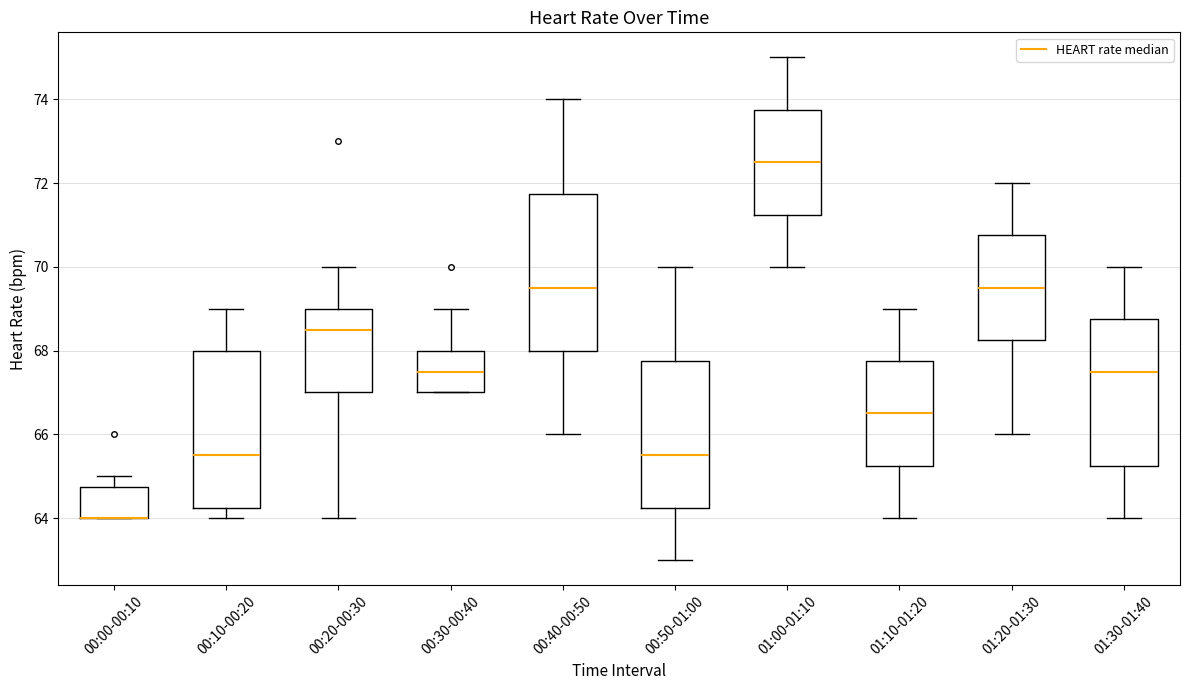

Where does the lower whisker of the box for 01:30-01:40 end on the y-axis? The values are not printed on the chart, so give them approximately, as read against the axis.

64.0